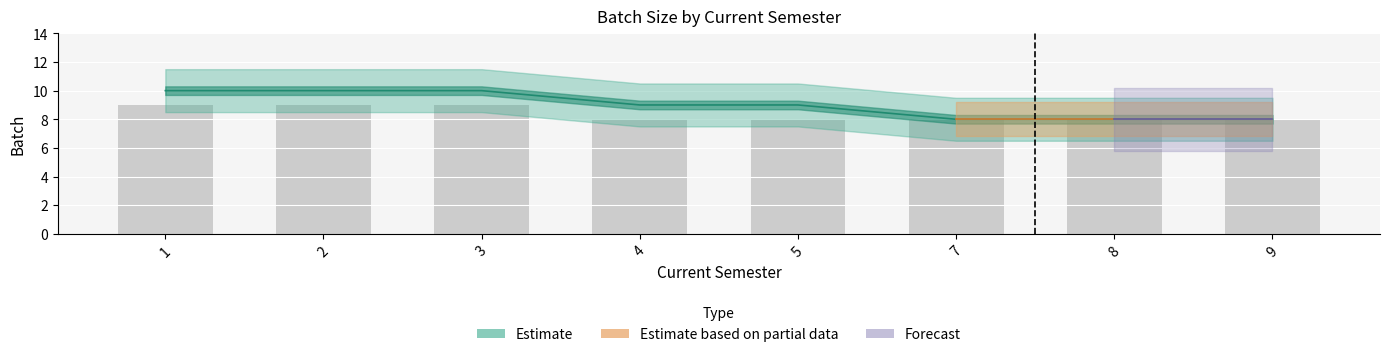

Count the number of categories in the chart.

8